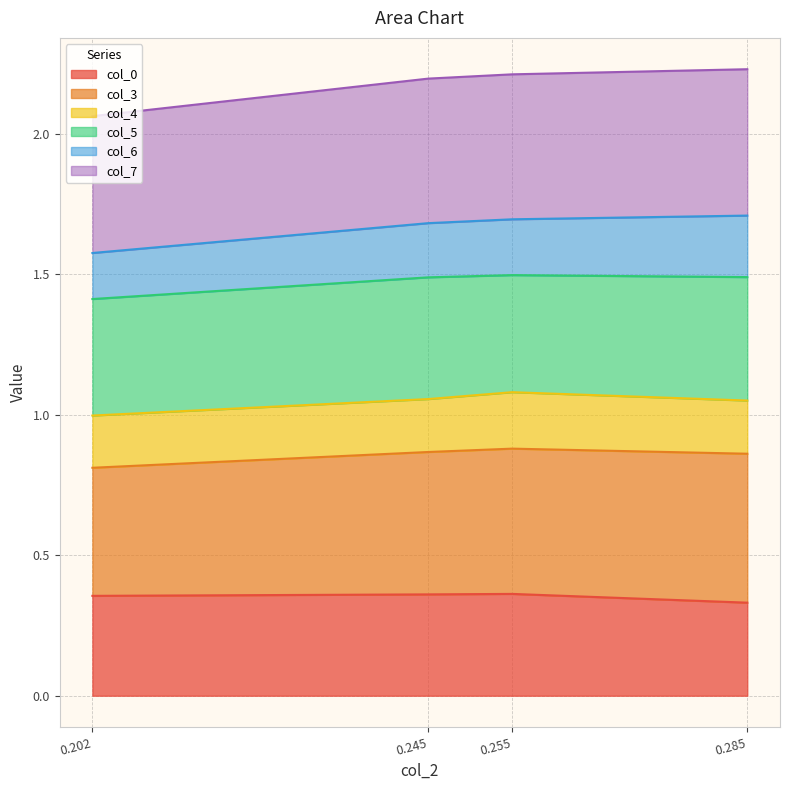

Is the value of col_7 at 0.20212766 greater than the value of col_0 at 0.244680851?

Yes